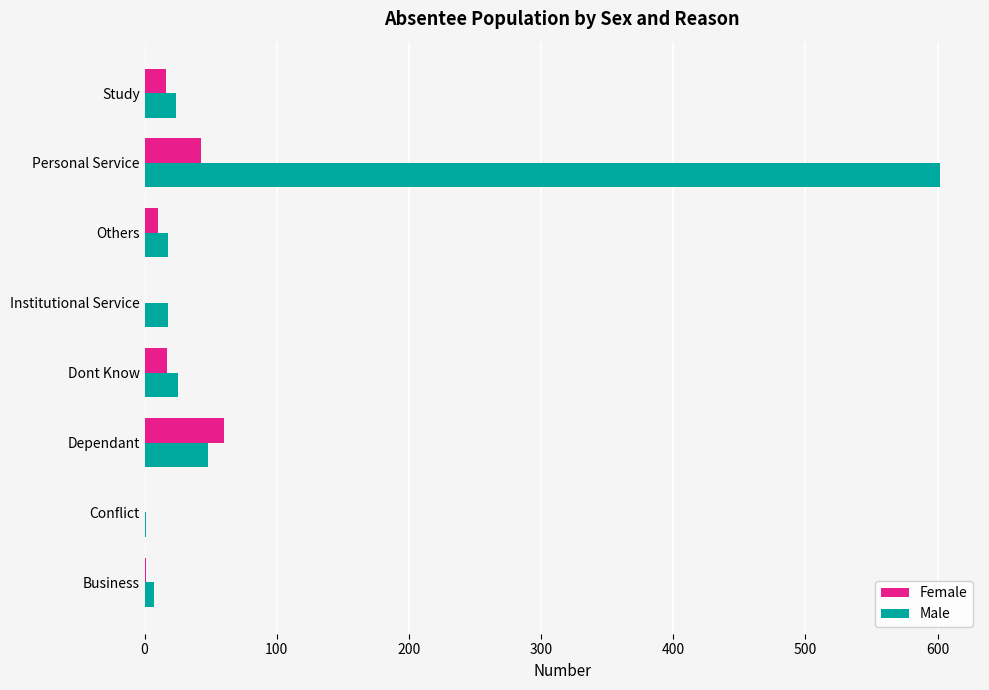

Which series changed the most between Dependant and Others?

Female